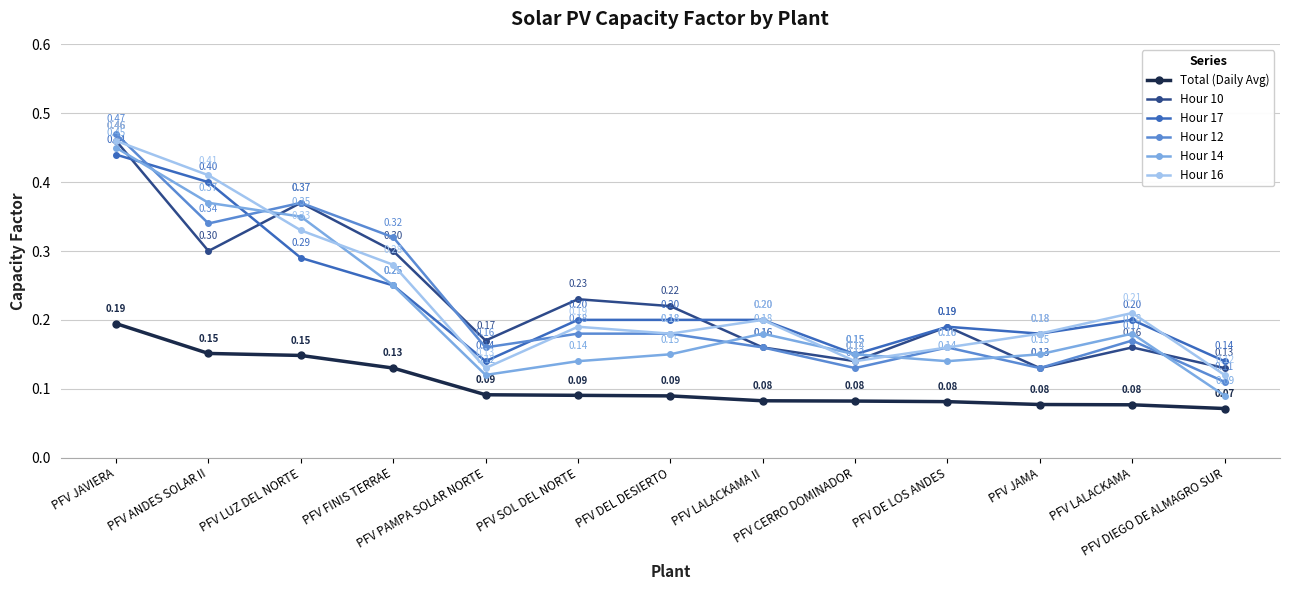

At how many categories does at least one series exceed 0?

13